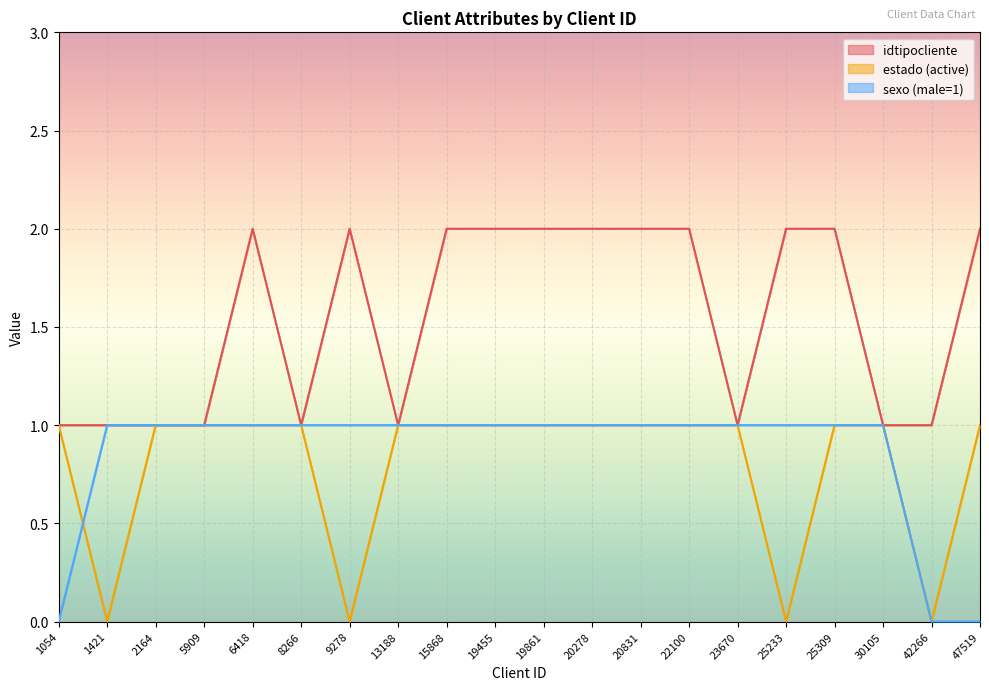

Reading left to right, list all the values displayed in this chart.

idtipocliente: 1054=1	1421=1	2164=1	5909=1	6418=2	8266=1	9278=2	13188=1	15868=2	19455=2	19861=2	20278=2	20831=2	22100=2	23670=1	25233=2	25309=2	30105=1	42266=1	47519=2
estado_numeric: 1054=1	1421=0	2164=1	5909=1	6418=1	8266=1	9278=0	13188=1	15868=1	19455=1	19861=1	20278=1	20831=1	22100=1	23670=1	25233=0	25309=1	30105=1	42266=0	47519=1
sexo_numeric: 1054=0	1421=1	2164=1	5909=1	6418=1	8266=1	9278=1	13188=1	15868=1	19455=1	19861=1	20278=1	20831=1	22100=1	23670=1	25233=1	25309=1	30105=1	42266=0	47519=0